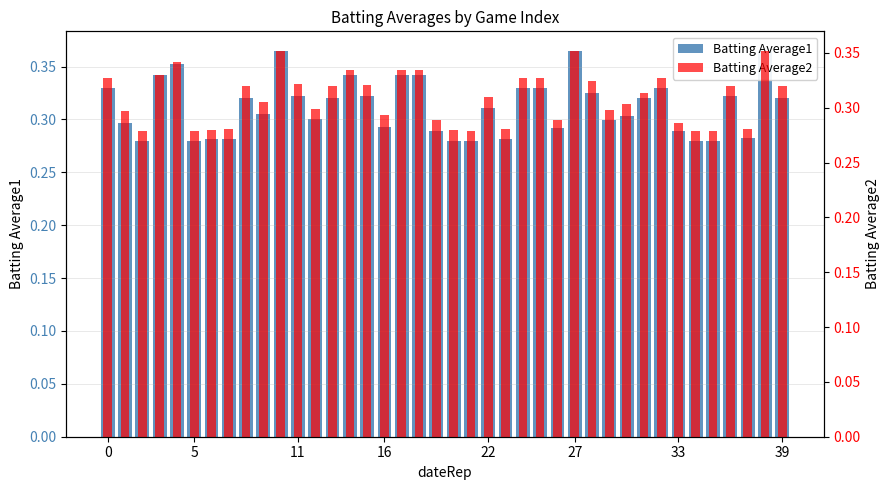

How many groups of bars are there?

40